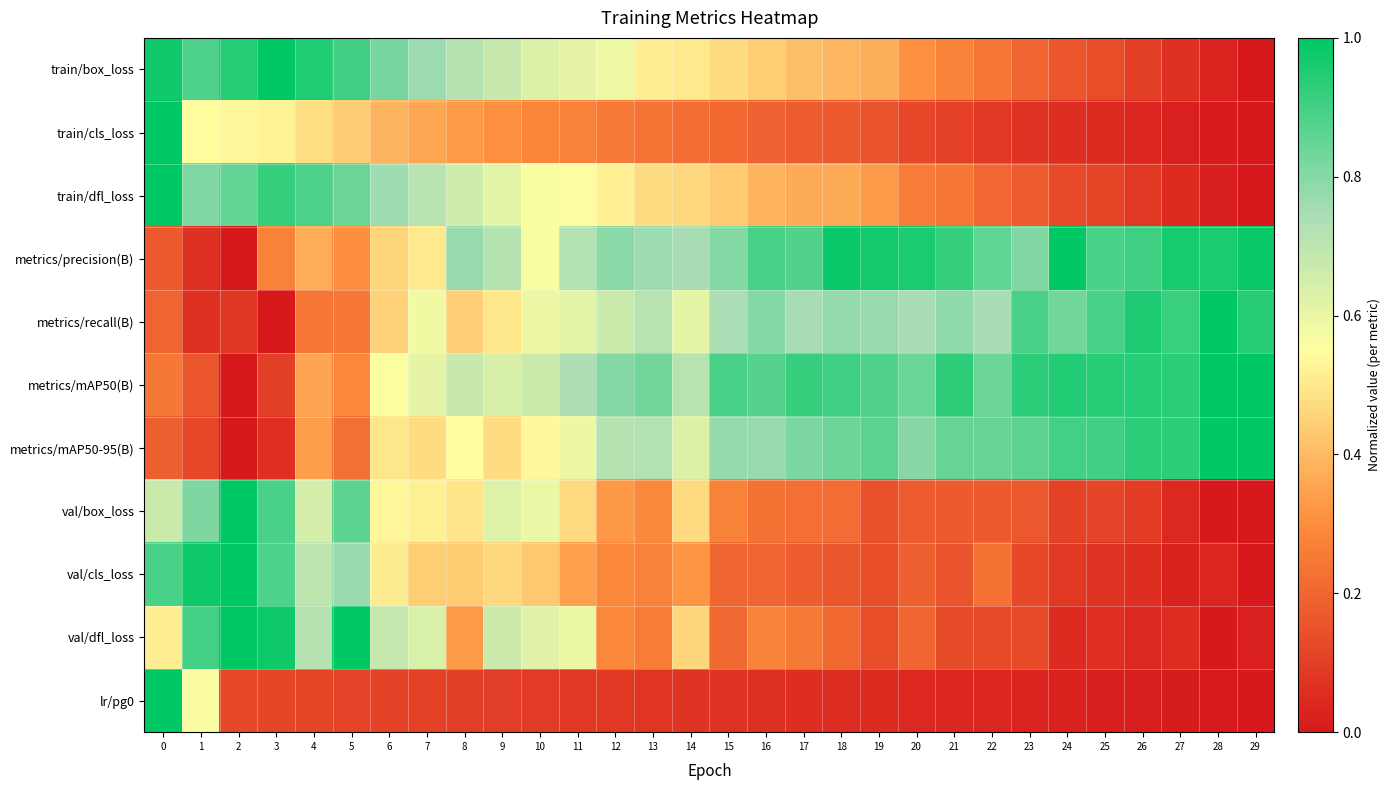

Count the number of data series in this chart.

11